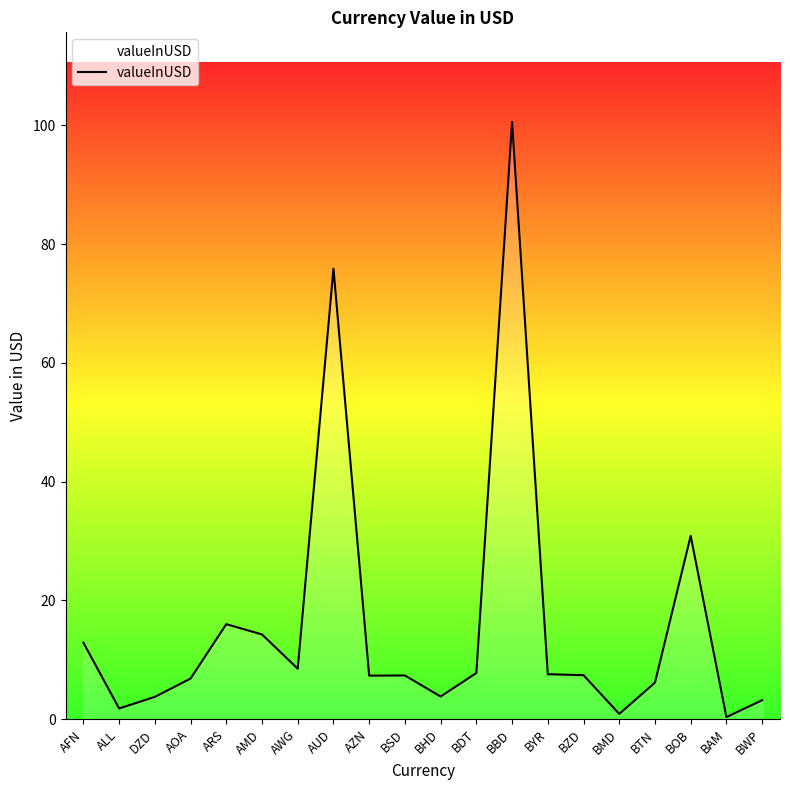

The value at AWG is 14.6. True or false?

False